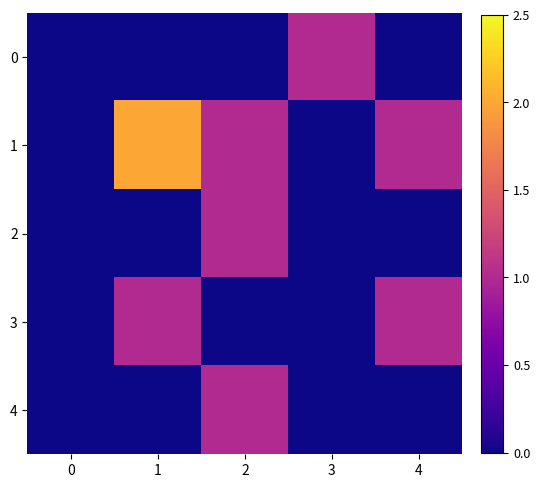

Reading left to right, list all the values displayed in this chart.

0: 0=0	1=0	2=0	3=1	4=0
1: 0=0	1=2	2=1	3=0	4=1
2: 0=0	1=0	2=1	3=0	4=0
3: 0=0	1=1	2=0	3=0	4=1
4: 0=0	1=0	2=1	3=0	4=0